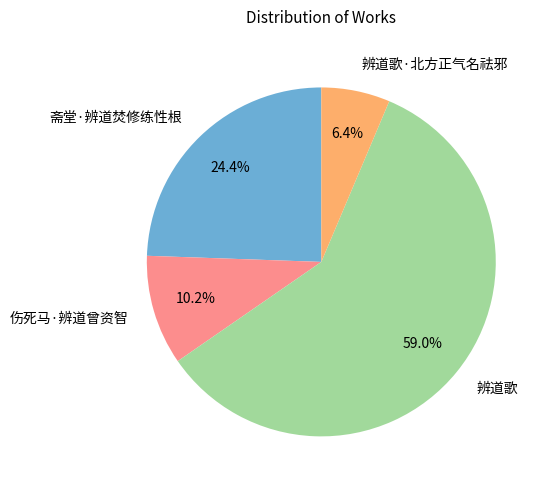

To the nearest percent, what portion does 辨道歌 represent?

59%